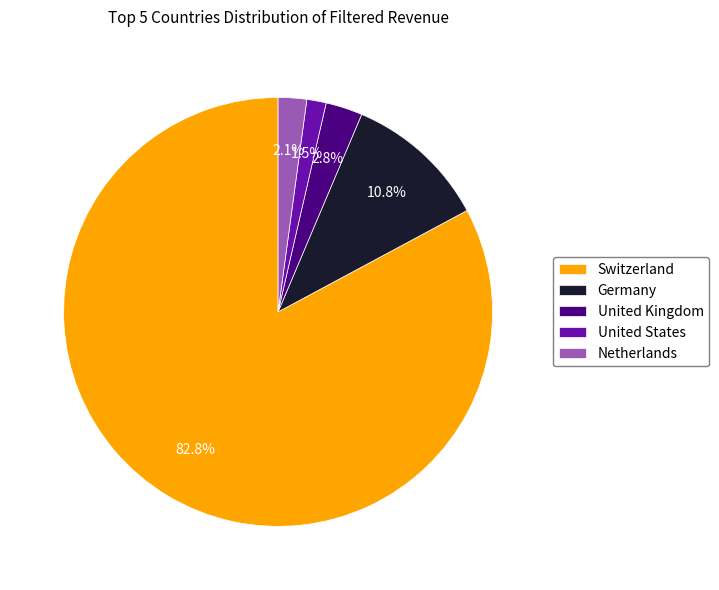

Do Netherlands and United States together represent more than half of the pie?

No